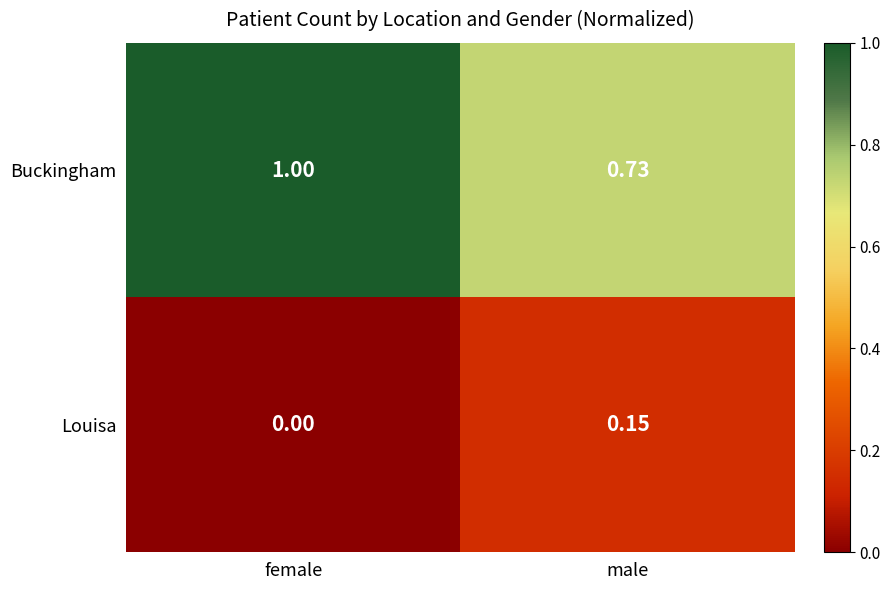

At which label is Louisa closest to 0?

female